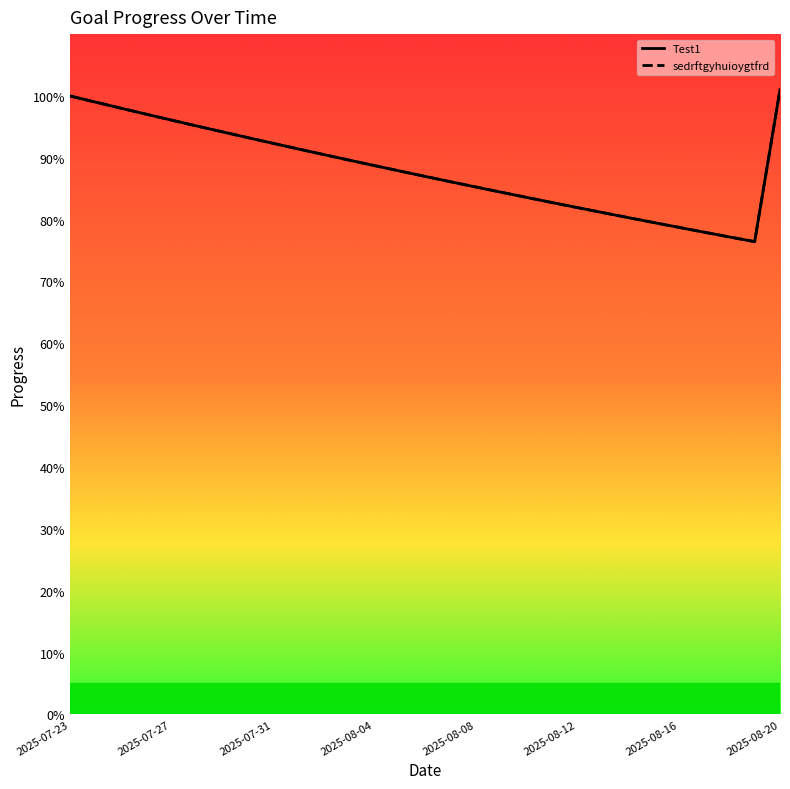

Rank the series by their maximum value, from highest to lowest.

Test1, sedrftgyhuioygtfrd